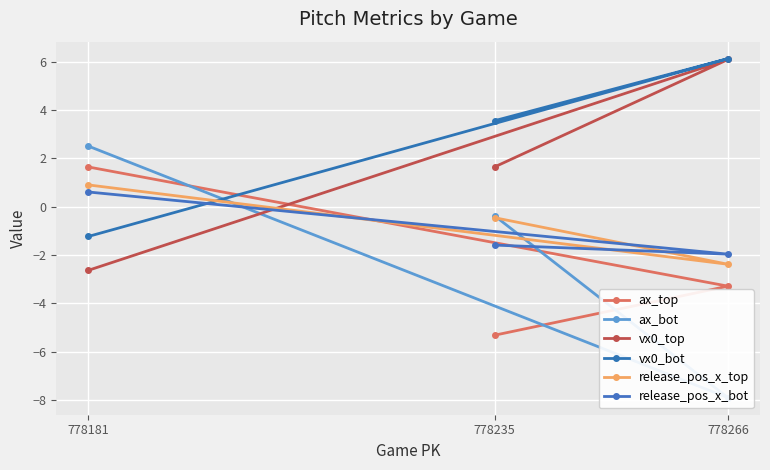

Does the chart display data point markers on the line(s)?

Yes